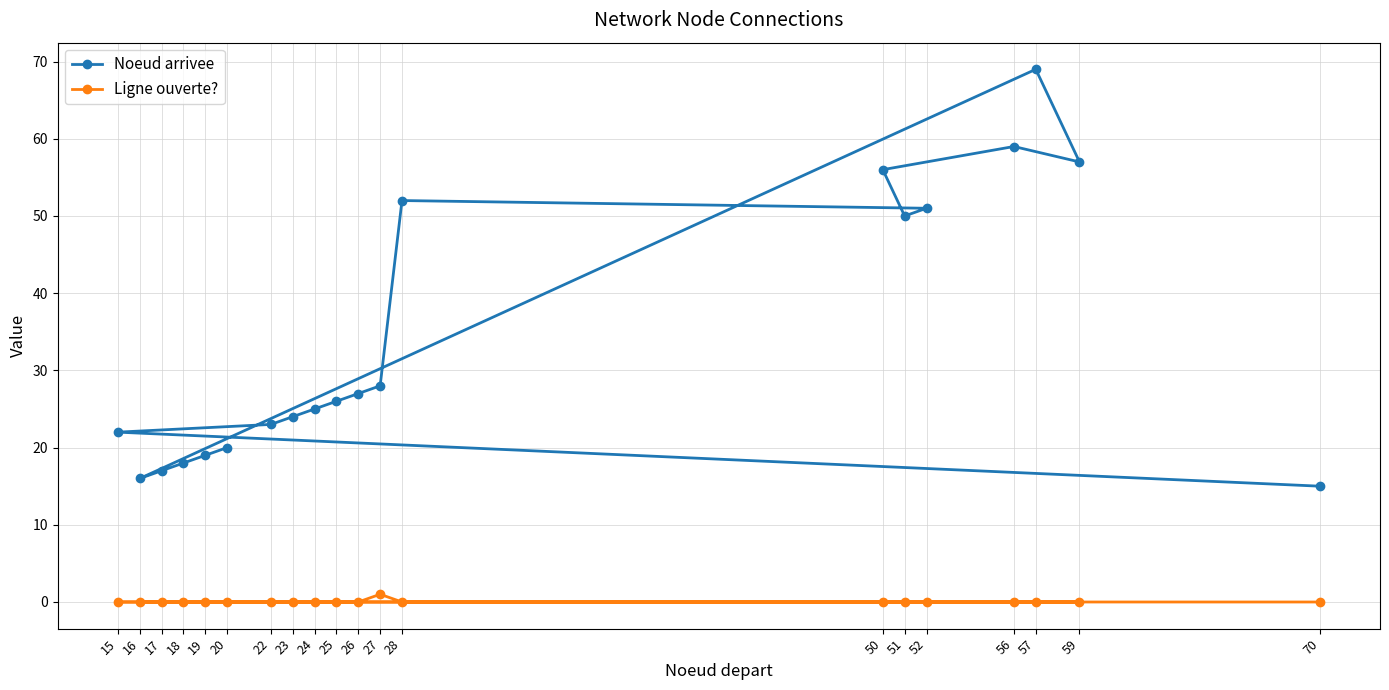

Which series has the largest total across all categories?

Noeud arrivee